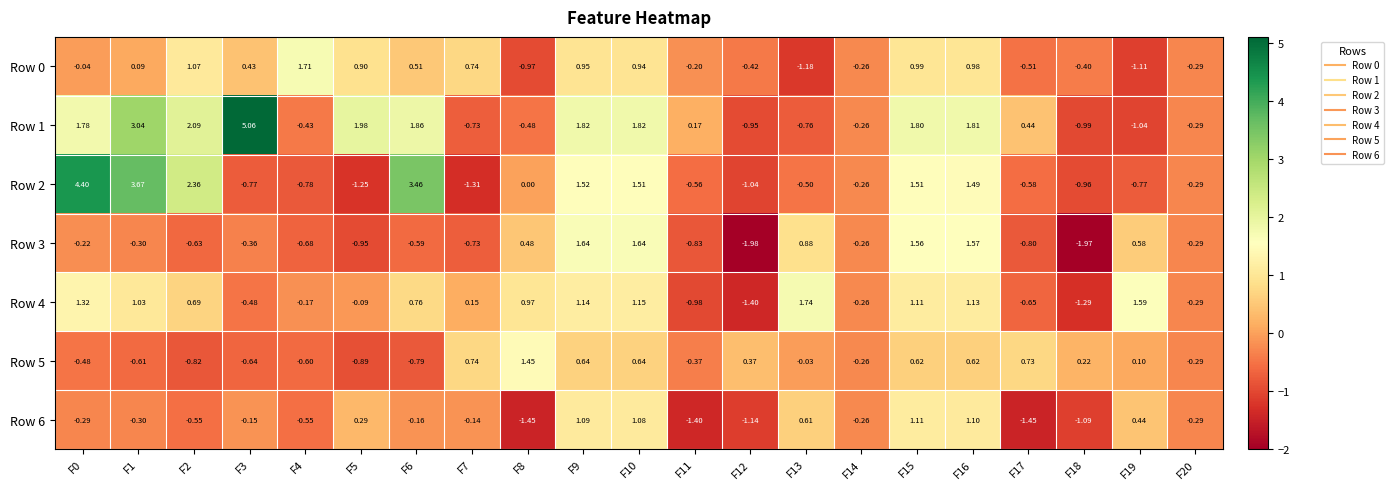

Is the value of Row 5 at F2 greater than the value of Row 1 at F13?

No